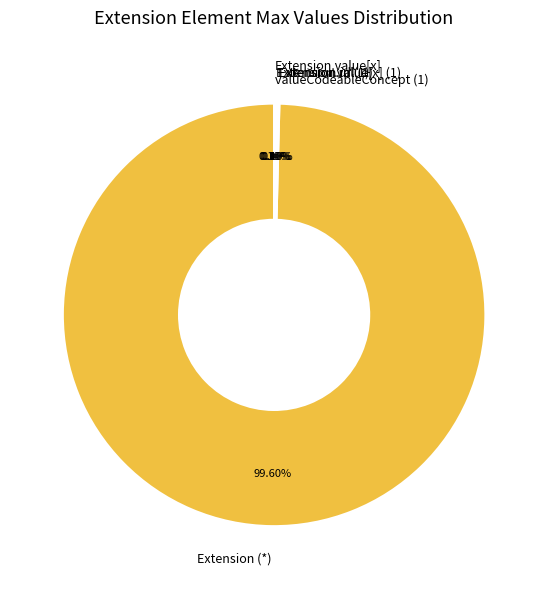

What is the majority slice?

Extension (*)